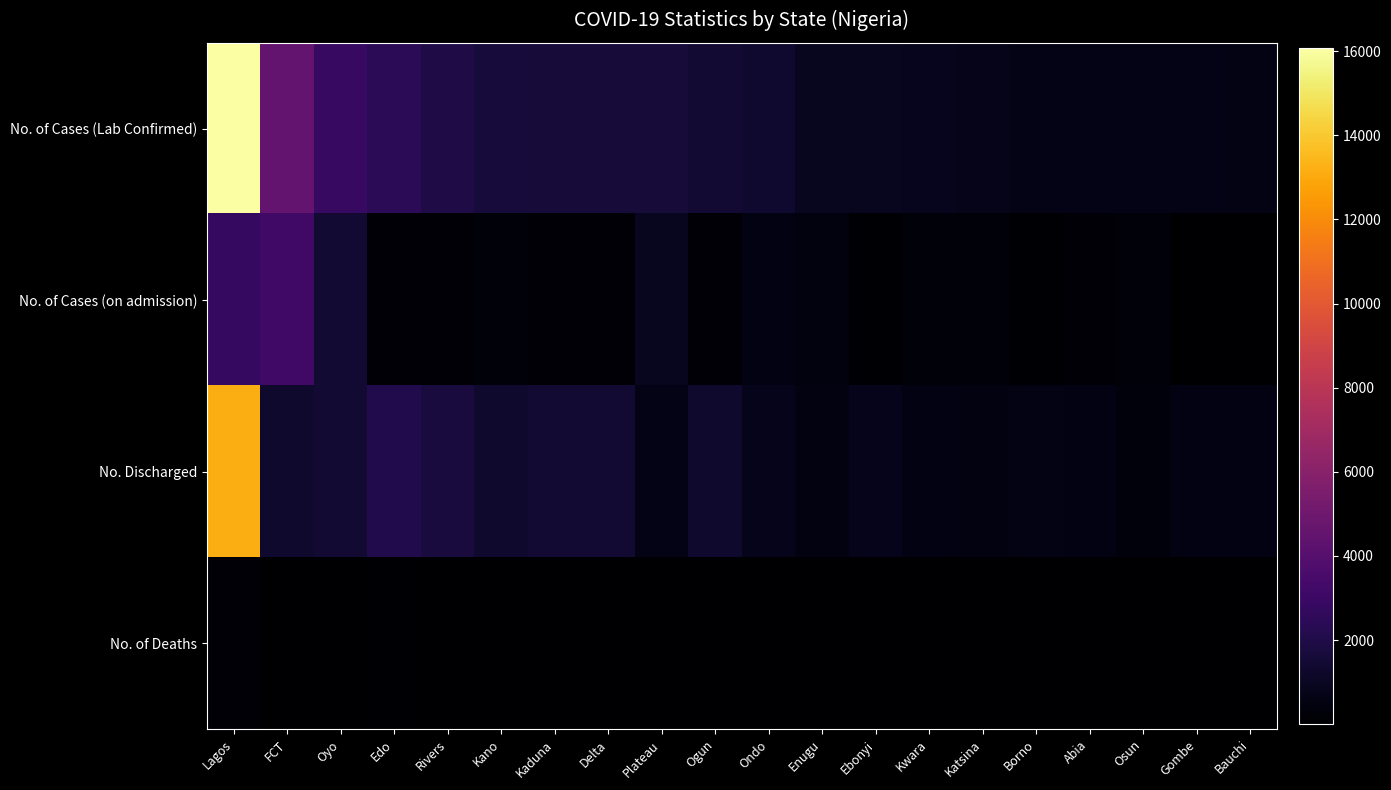

At Plateau, list the series in order from largest to smallest.

No. of Cases (Lab Confirmed), No. of Cases (on admission), No. Discharged, No. of Deaths